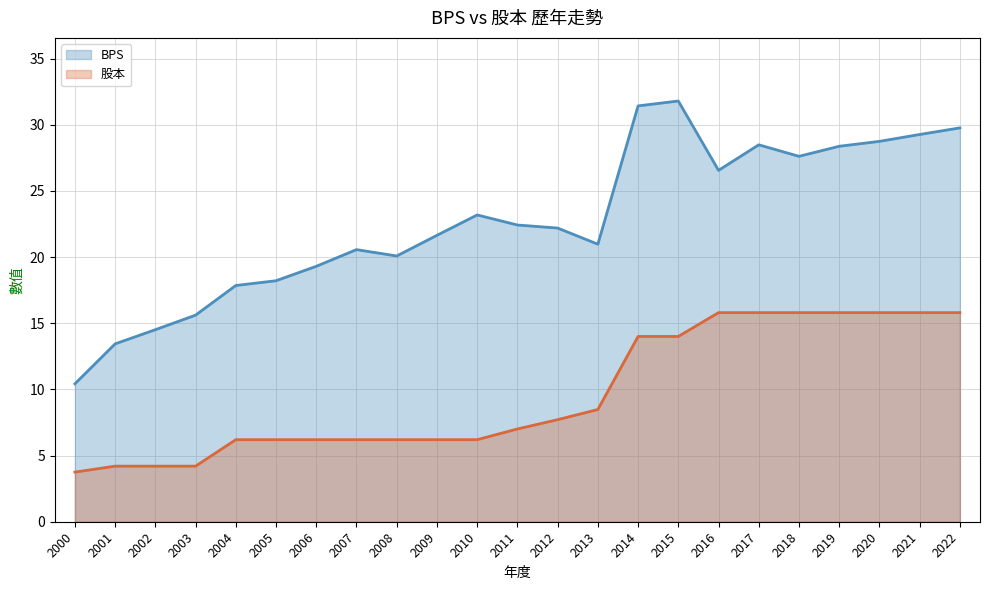

True or false: 股本 has more than 1 interior local peaks.

False